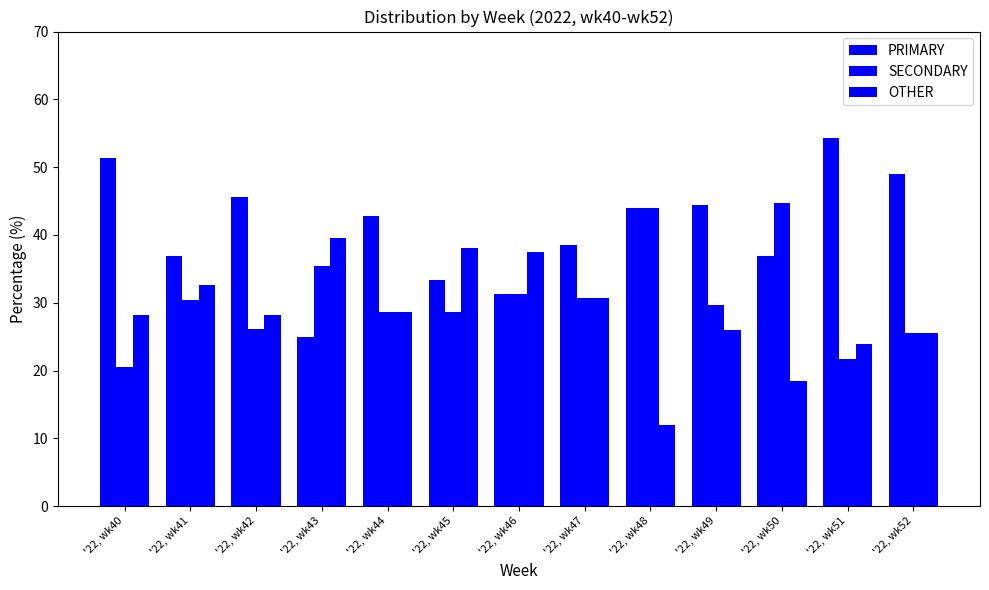

Count the number of categories in the chart.

13